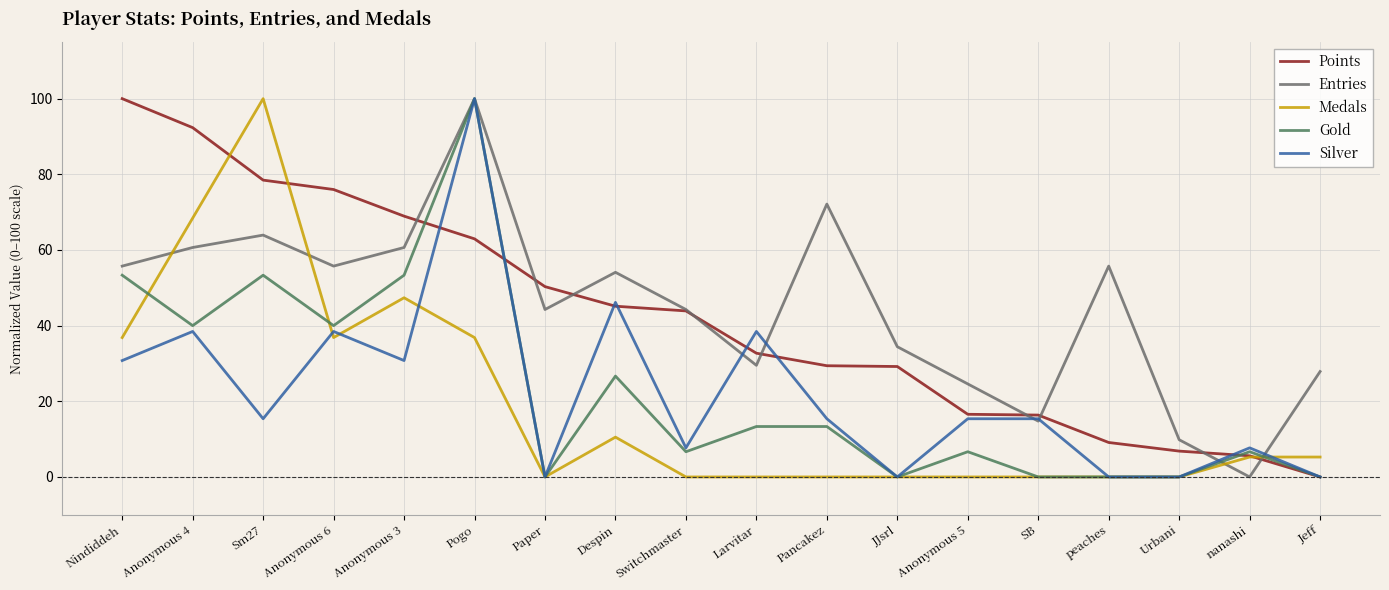

Does the chart display data point markers on the line(s)?

No